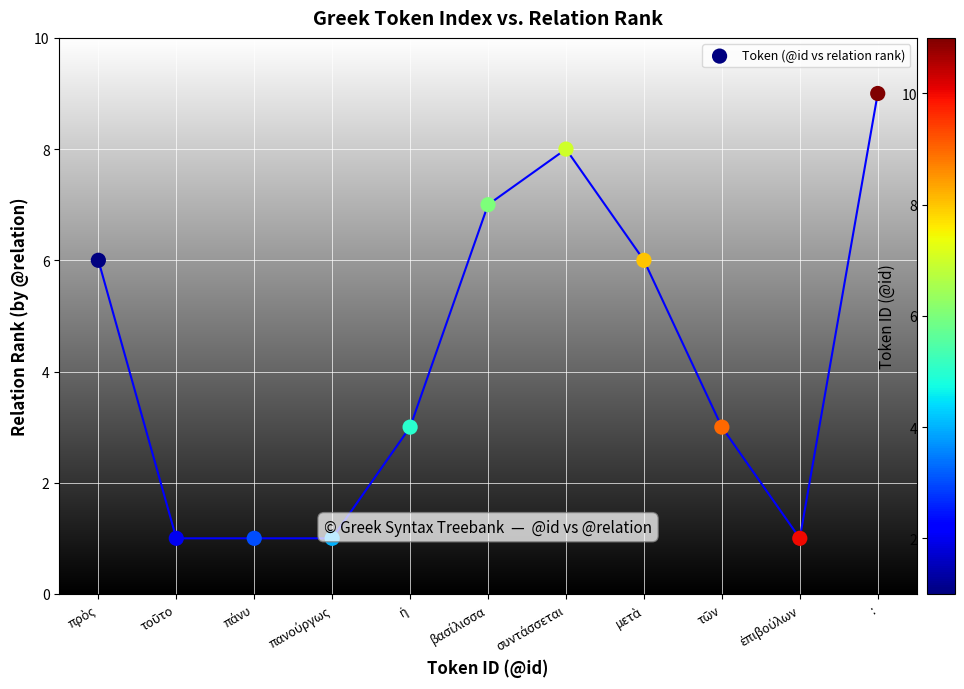

What is the average Y value?

4